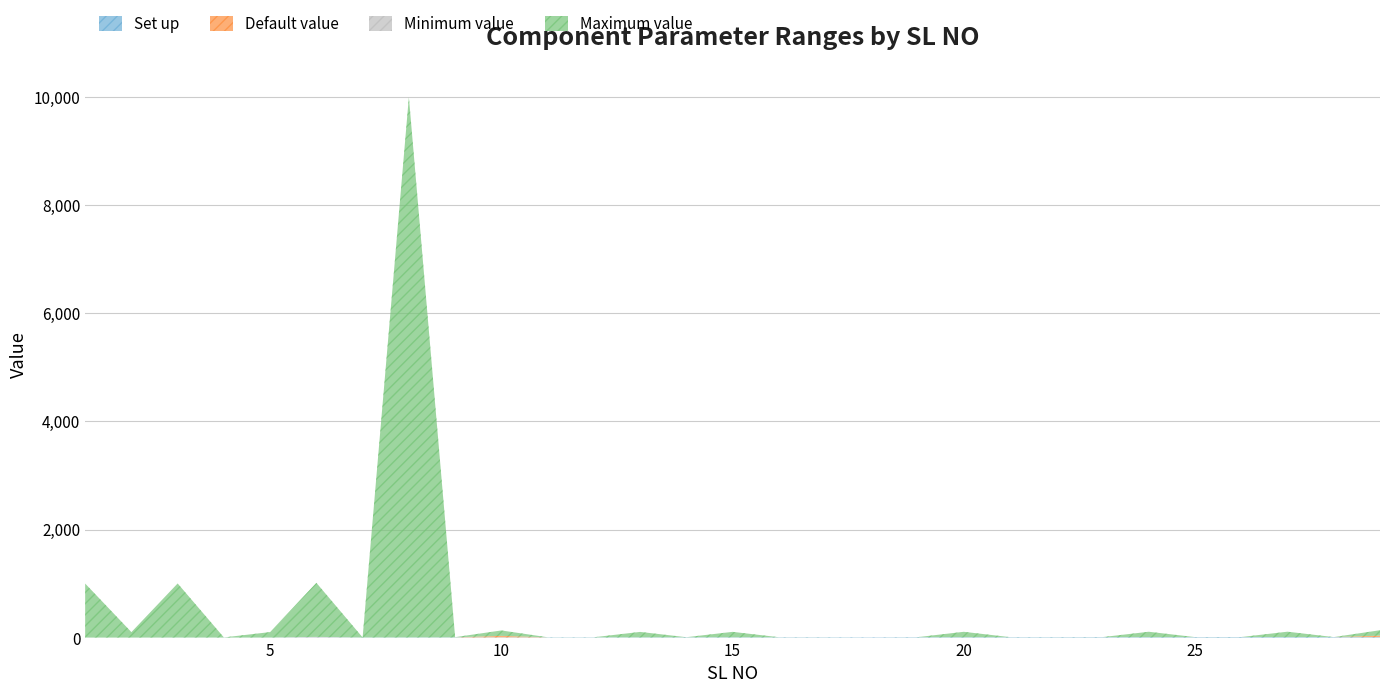

After their last crossing, which series has the higher values: Default value or Set up?

Default value